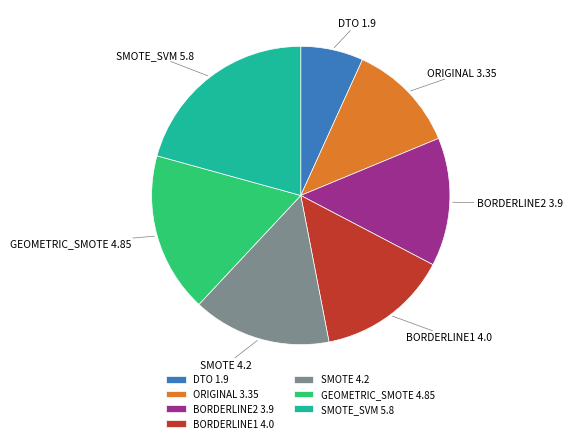

Combined, do BORDERLINE1 and ORIGINAL account for over 50%?

No